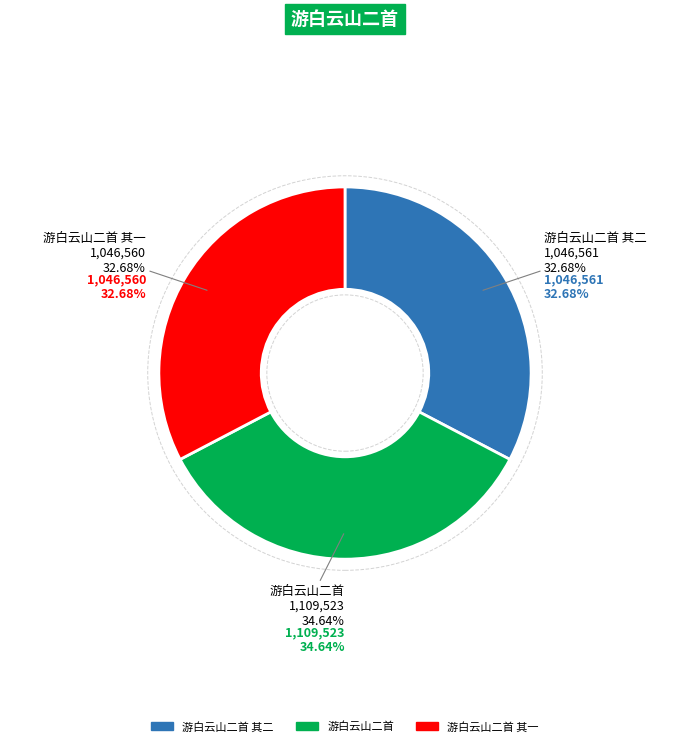

What percentage is the 游白云山二首 slice, to the nearest percent?

35%